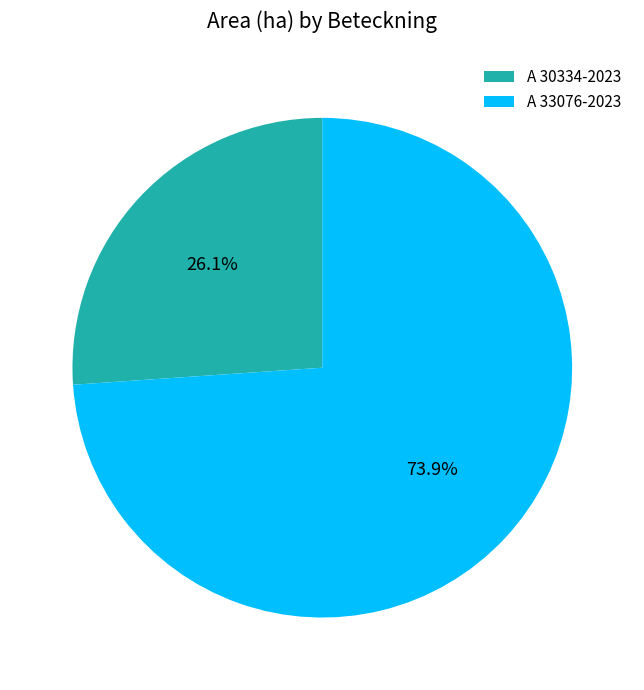

What percentage is NOT represented by A 33076-2023?

26.1%